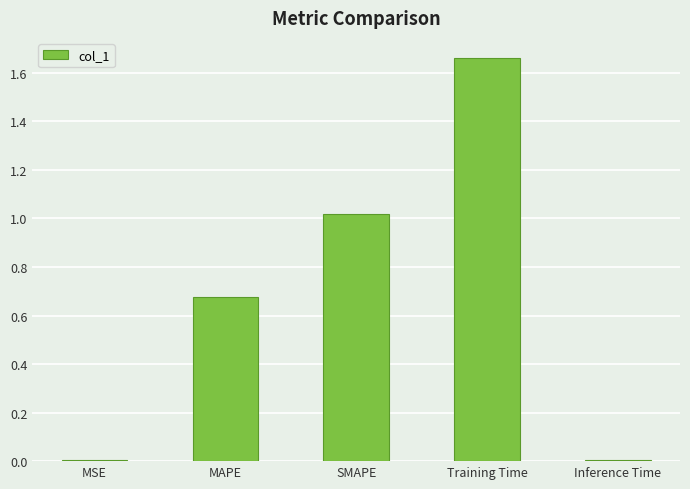

What is the sum of all values?

3.4